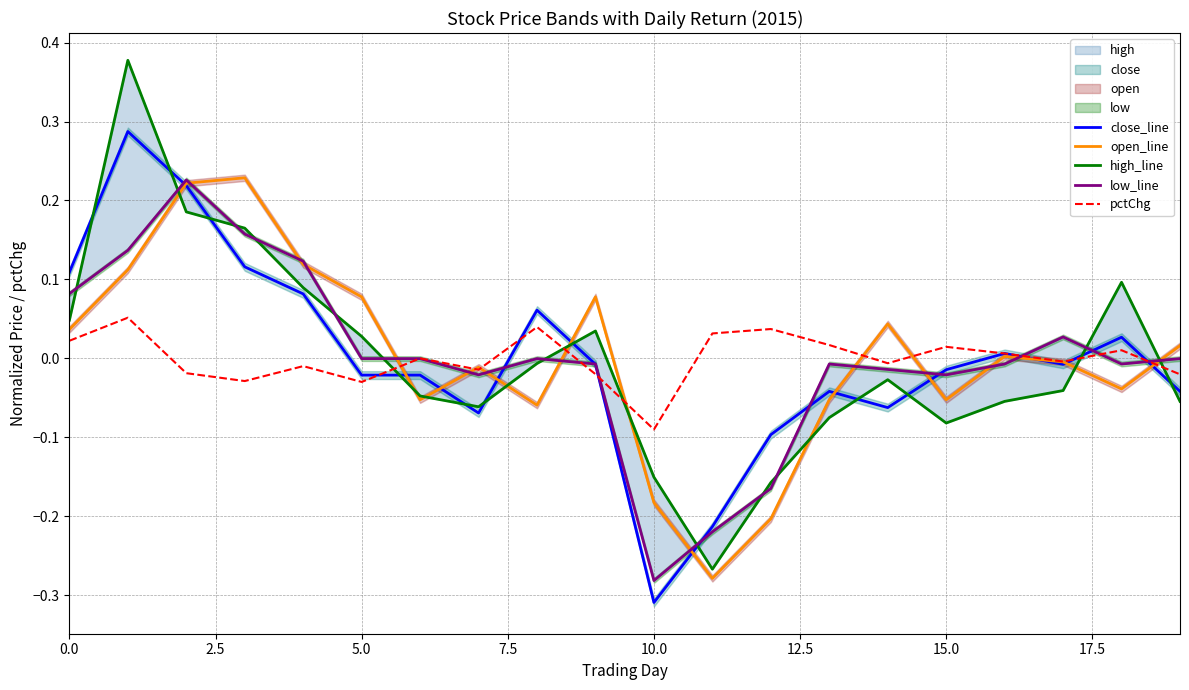

At 19, list the series in order from largest to smallest.

open_line, low_line, pctChg, close_line, high_line